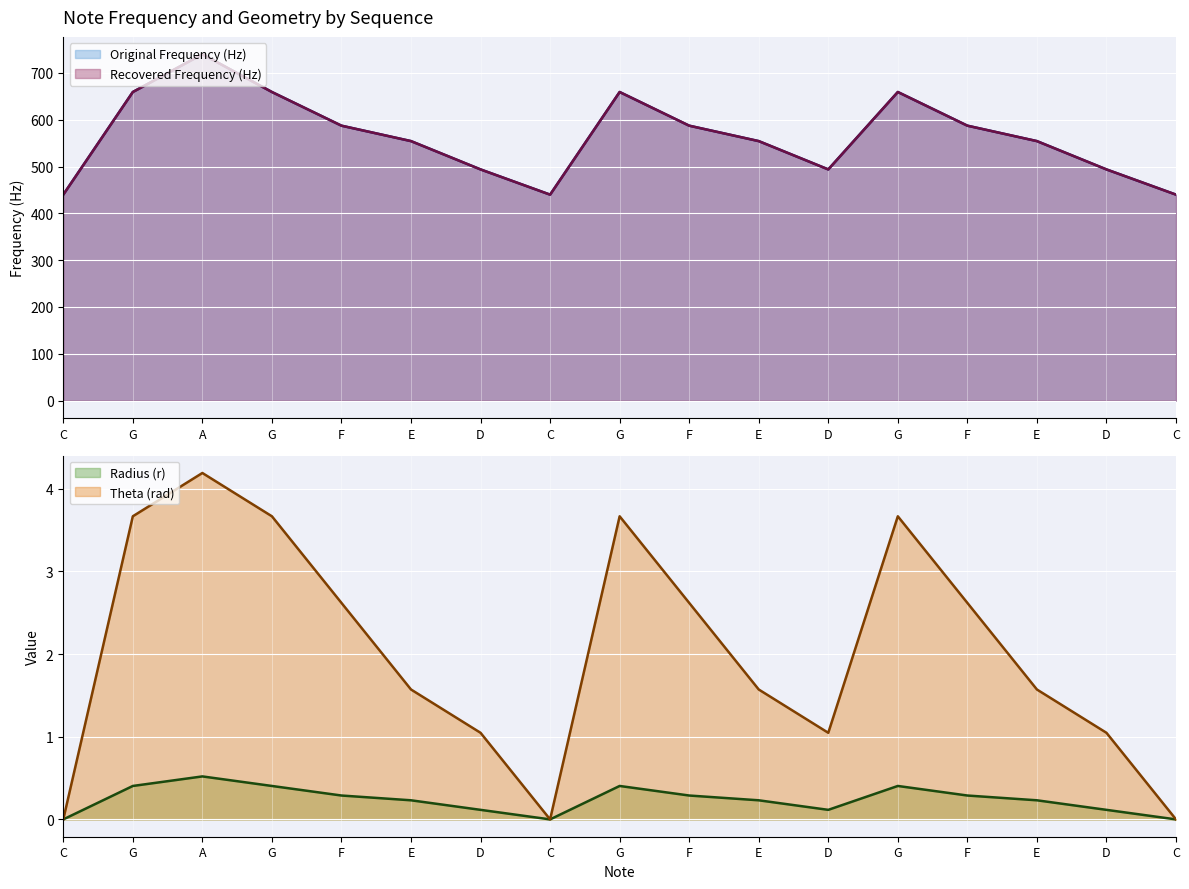

Which has a higher value, G or C?

G